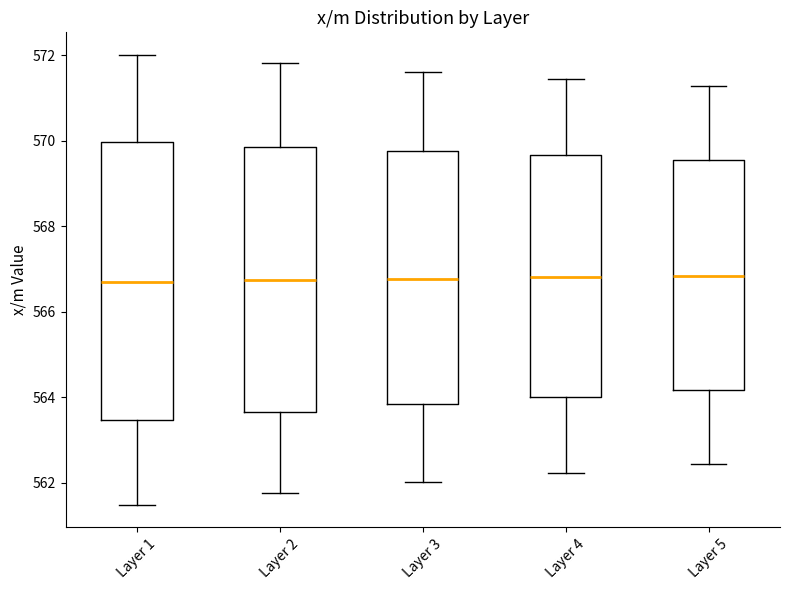

Comparing the boxes themselves (not the whiskers), which one is the tallest?

Layer 1